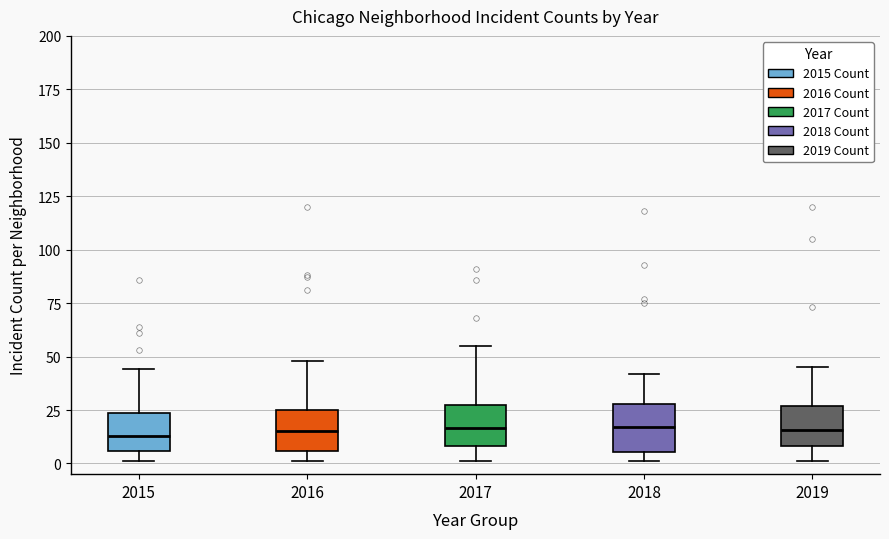

Reading left to right, read every box against the y-axis: the position of its median line, the range the box covers, and the ends of its whiskers. The values are not printed on the chart, so give them approximately, as read against the axis.

2015: median 15, box 5 to 25, whiskers 0 to 45
2016: median 15, box 5 to 25, whiskers 0 to 50
2017: median 15, box 10 to 25, whiskers 0 to 55
2018: median 15, box 5 to 30, whiskers 0 to 40
2019: median 15, box 10 to 25, whiskers 0 to 45